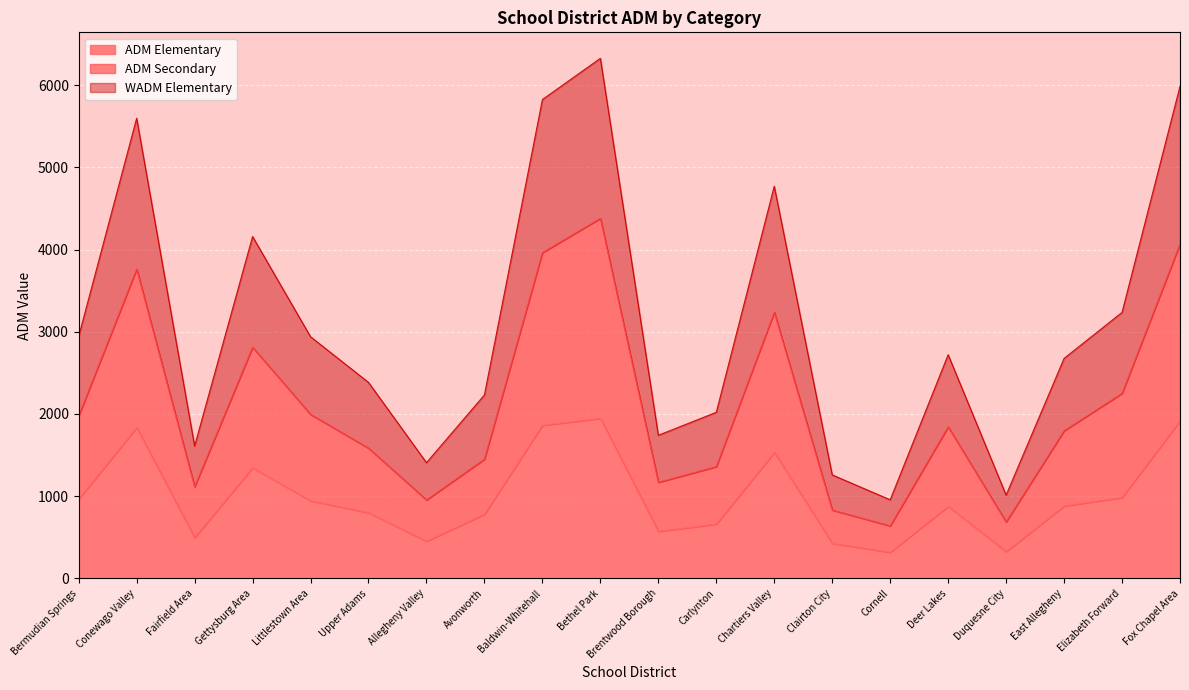

Does the chart display data point markers on the line(s)?

No